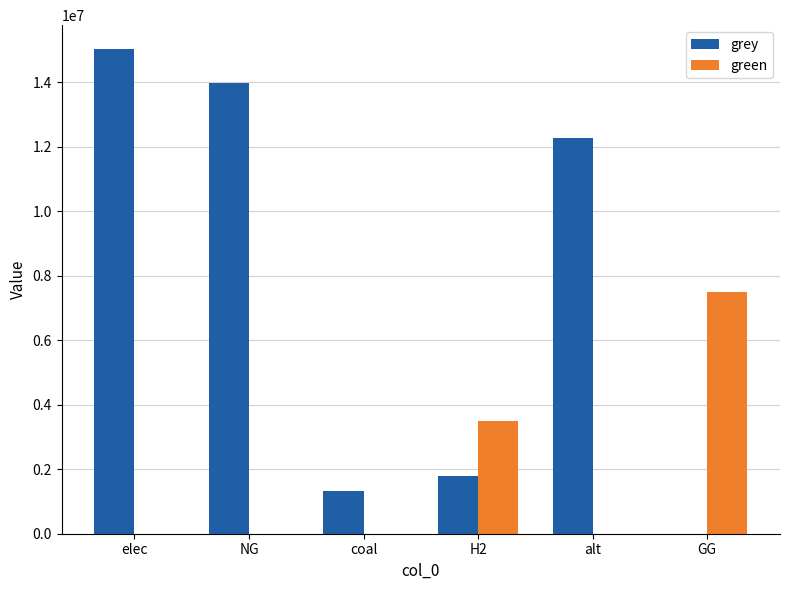

At which category is the sum across all series the highest?

elec